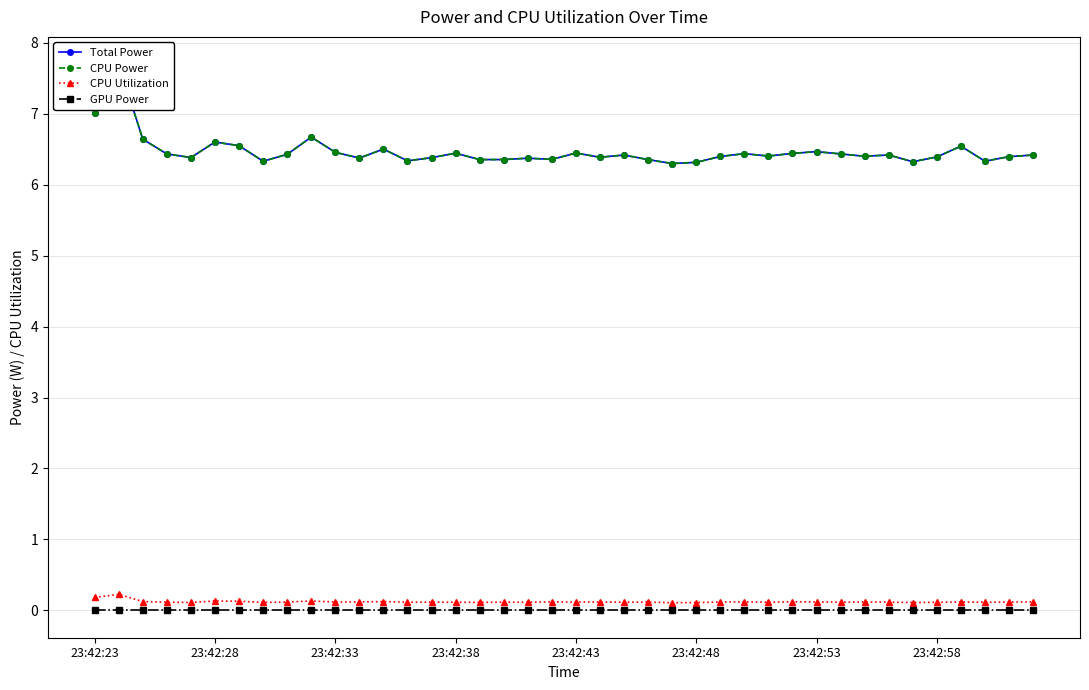

Is the value of CPU Utilization at 13 greater than the value of GPU Power at 8?

Yes